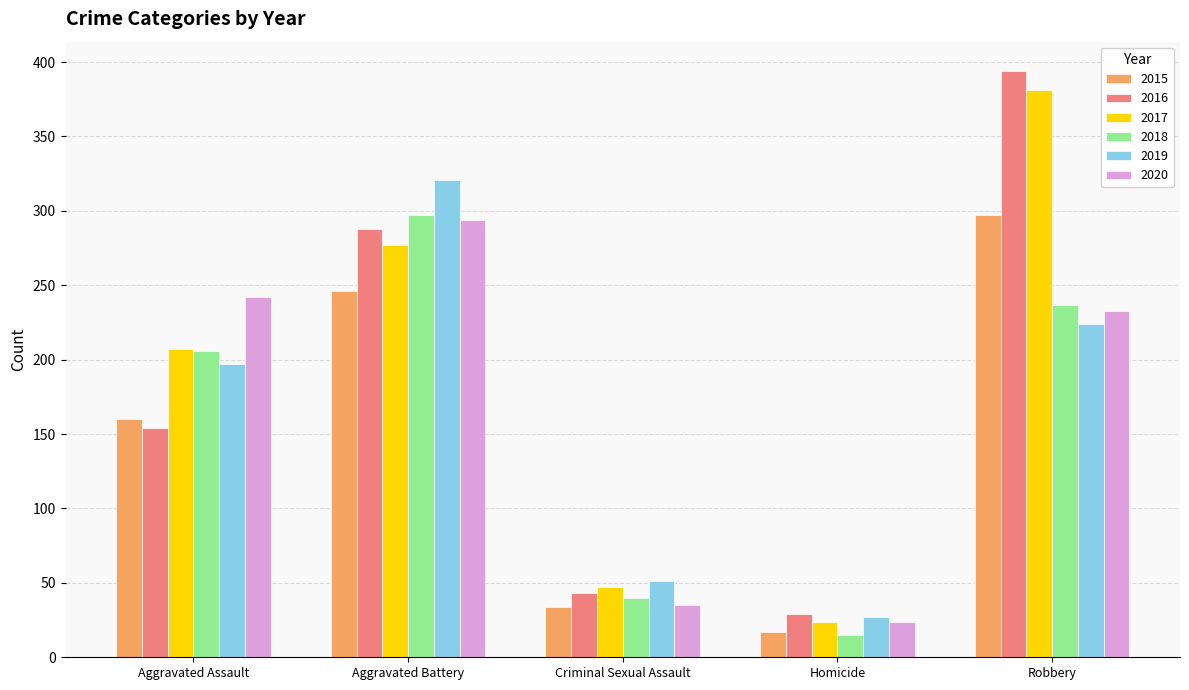

Is it true that 2019 equals 224 at Robbery?

True